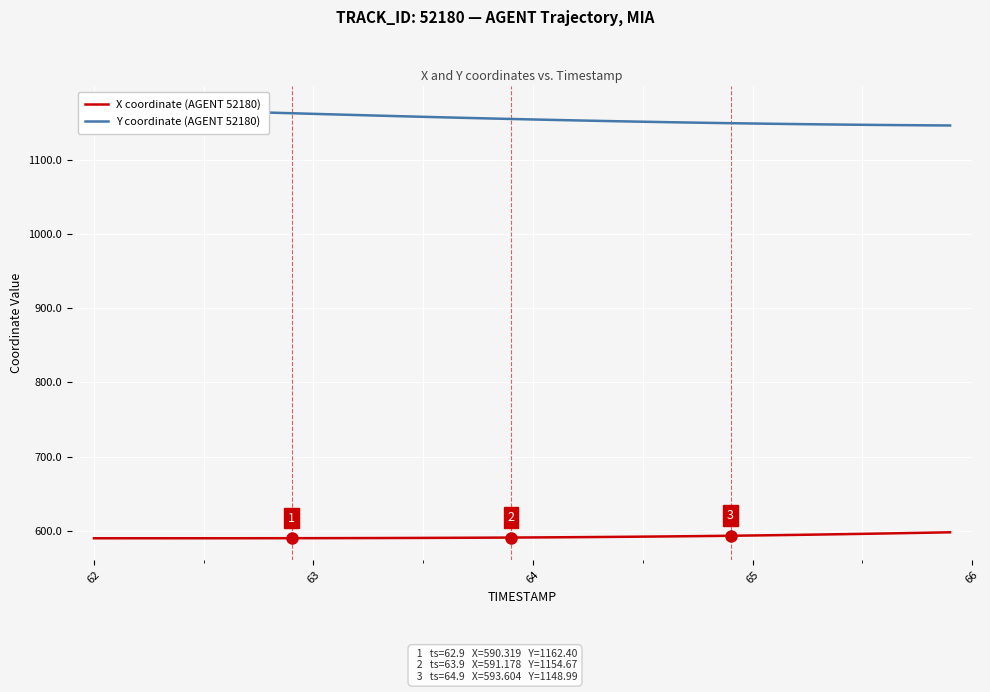

True or false: Y coordinate (AGENT 52180) has a value of 376.8 at 36.

False